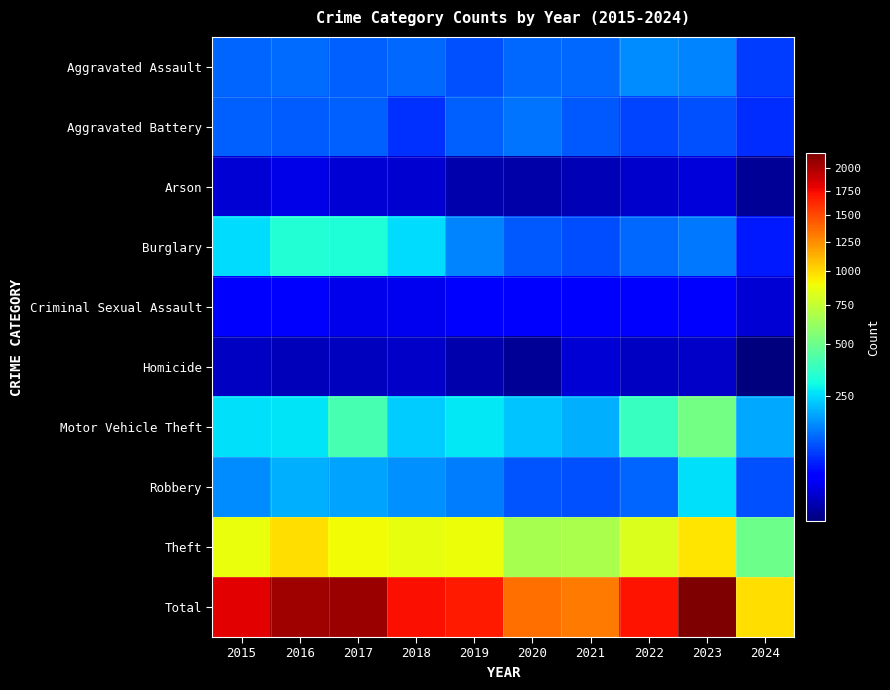

At 2024, list the series in order from largest to smallest.

Total, Theft, Motor Vehicle Theft, Robbery, Aggravated Assault, Aggravated Battery, Burglary, Criminal Sexual Assault, Arson, Homicide